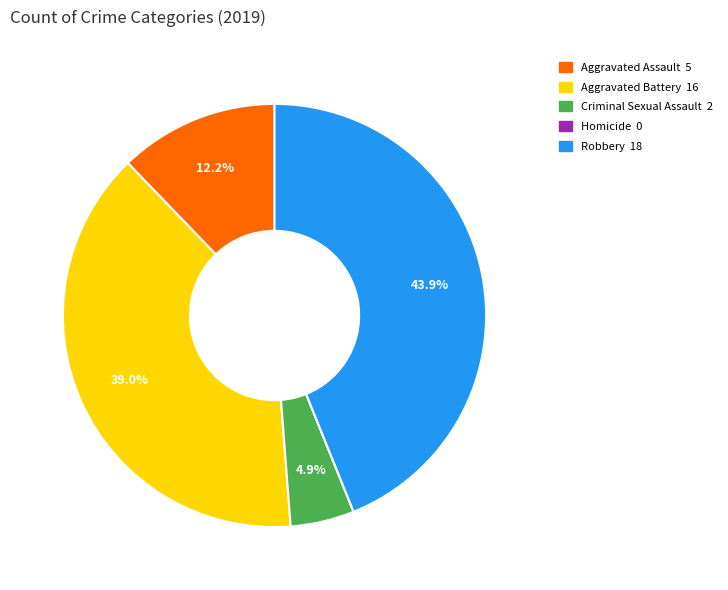

True or false: Aggravated Assault accounts for 22% of the total.

False